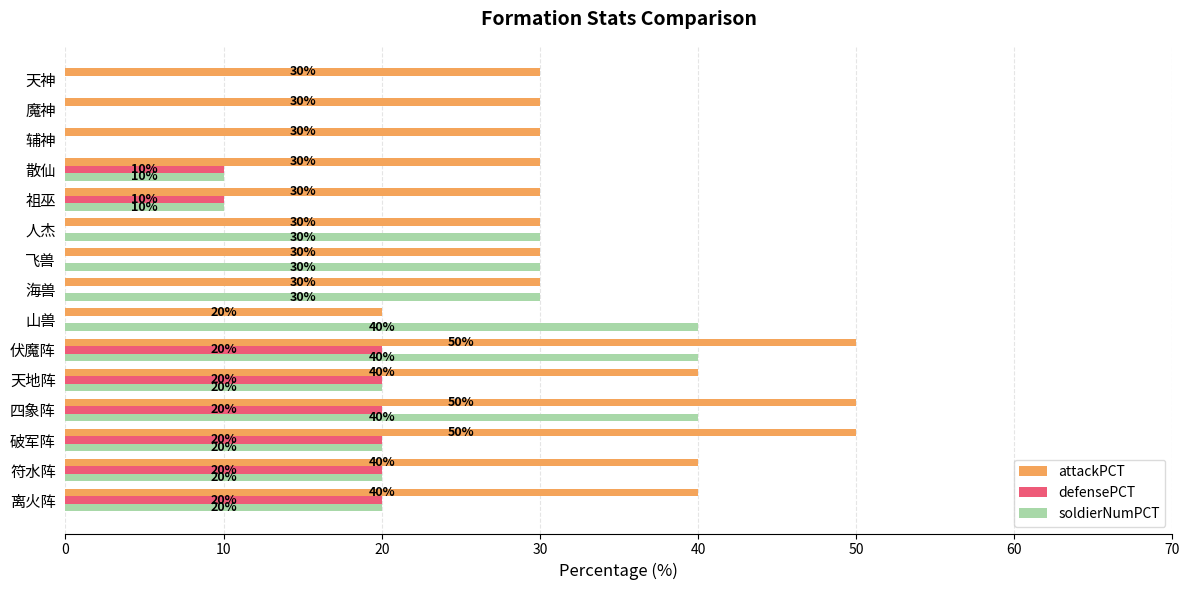

Which series has the largest total across all categories?

attackPCT